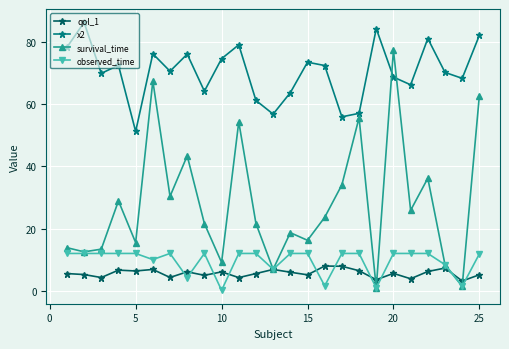

What is the difference between the second highest and second lowest values in the x2 series?

28.3